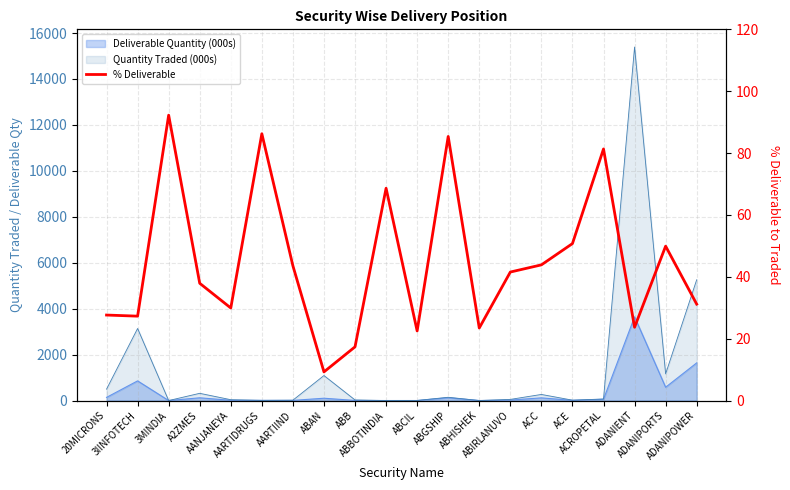

Where is the data nearest to the value 50?

ADANIPORTS